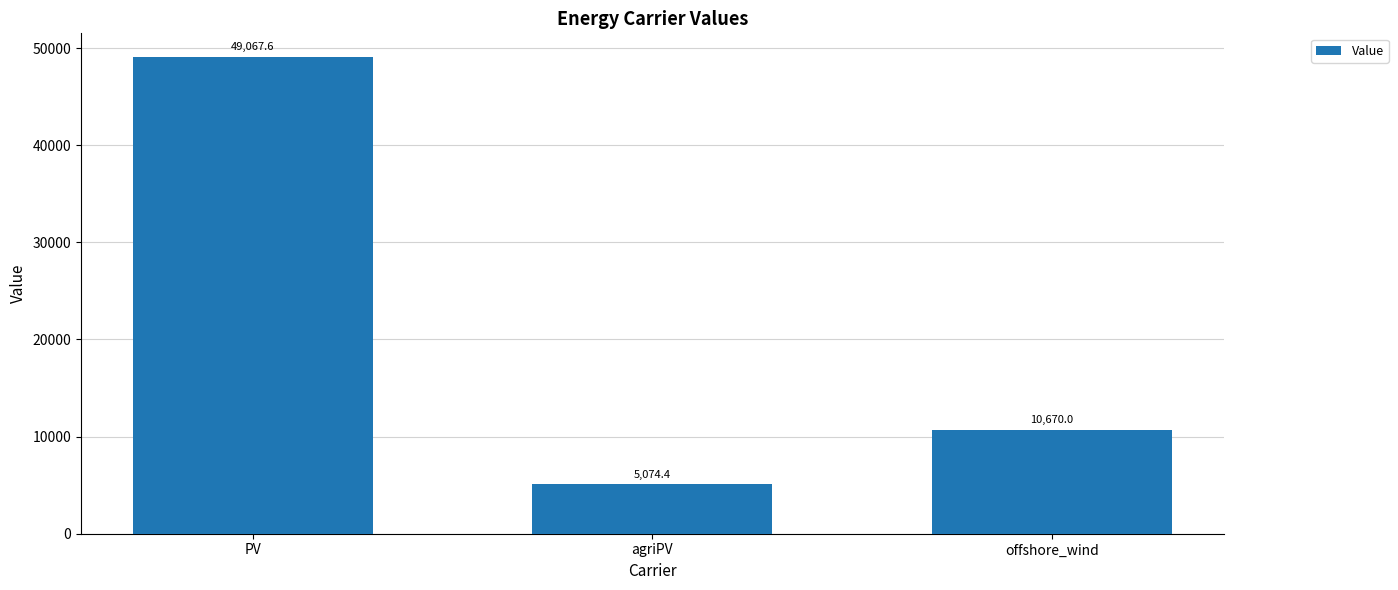

What is the approximate value at offshore_wind?

10670.0